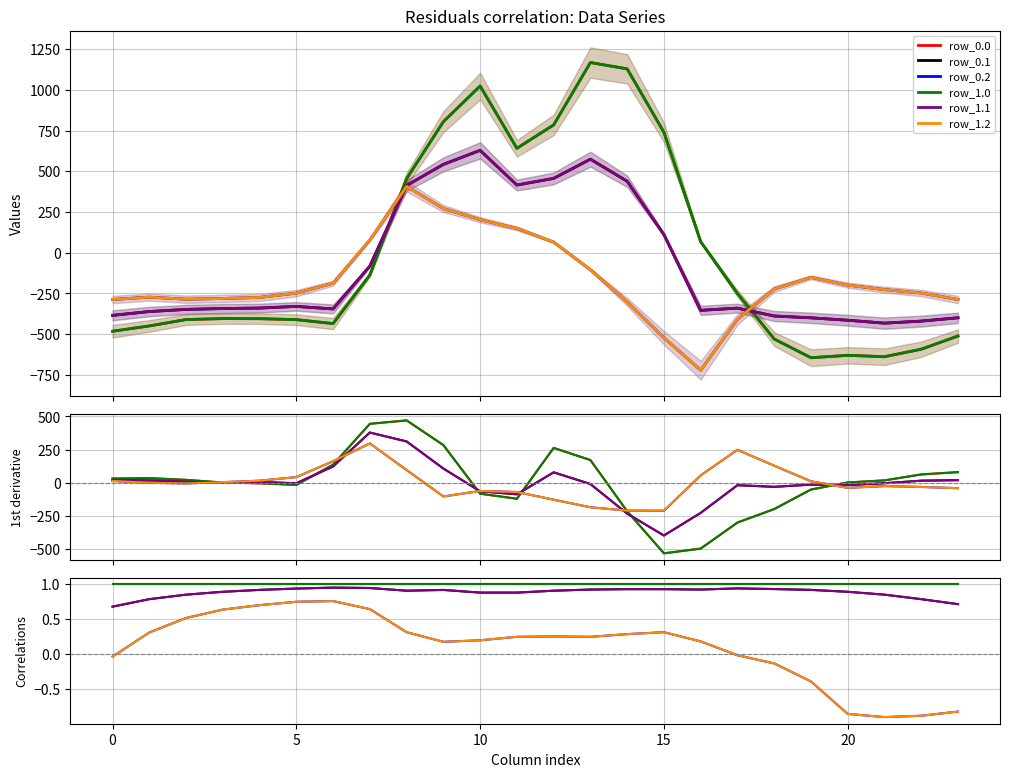

How many values in the row_0.1 series are below -340?

13